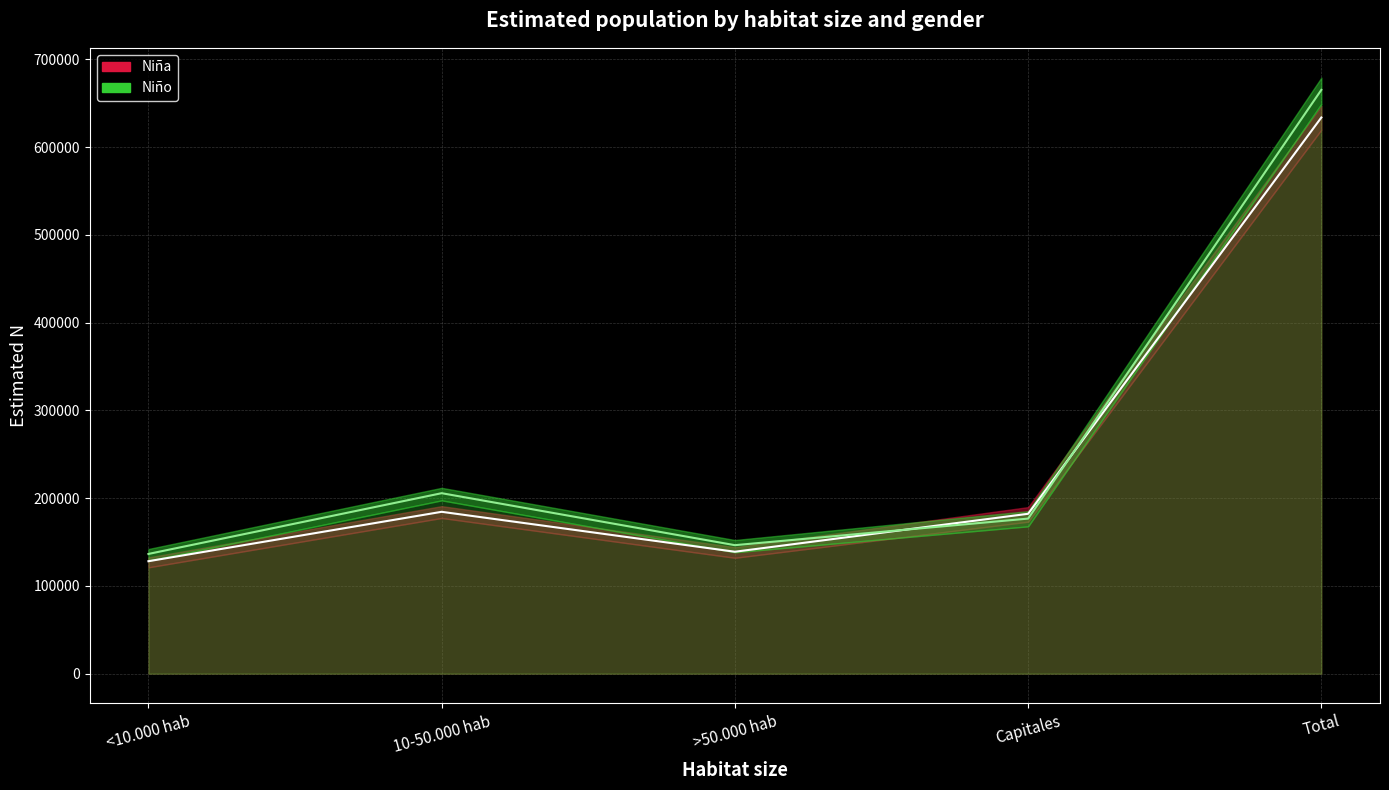

What is the average value of the Niña N (estimada) series?

253489